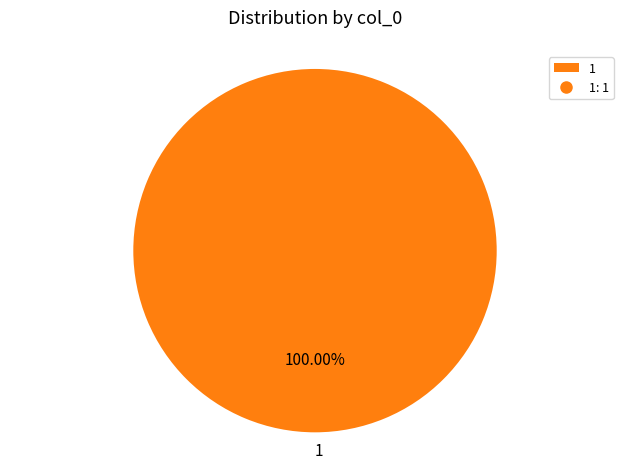

The 1 slice represents 100% of the pie. True or false?

True